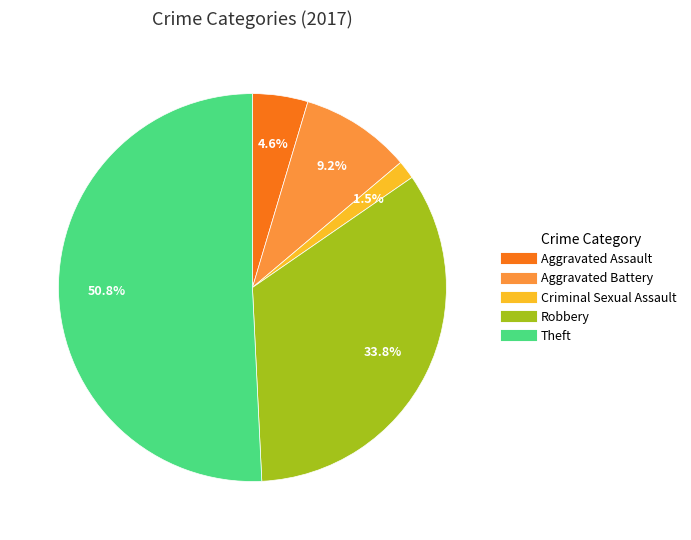

What percentage is NOT represented by Aggravated Battery?

90.8%